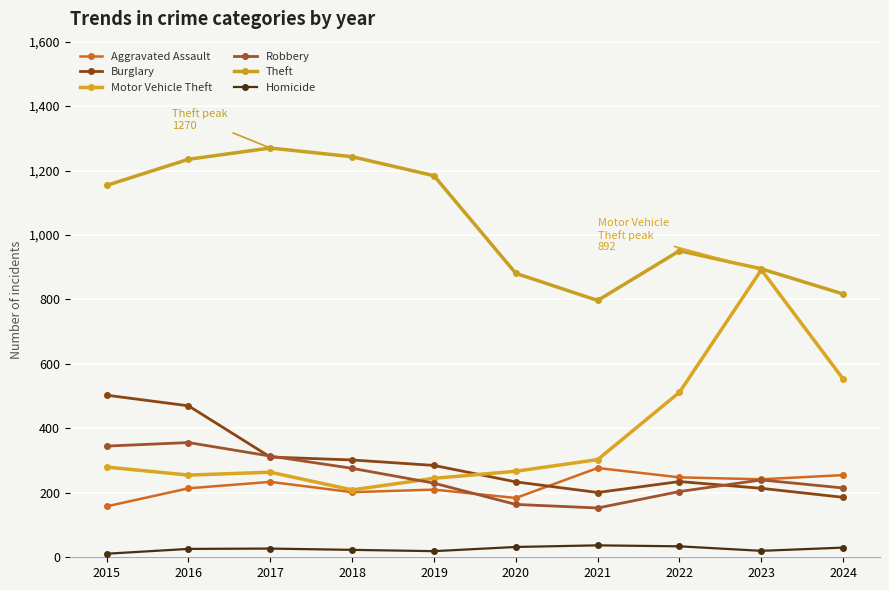

What is the minimum value for Homicide?

11